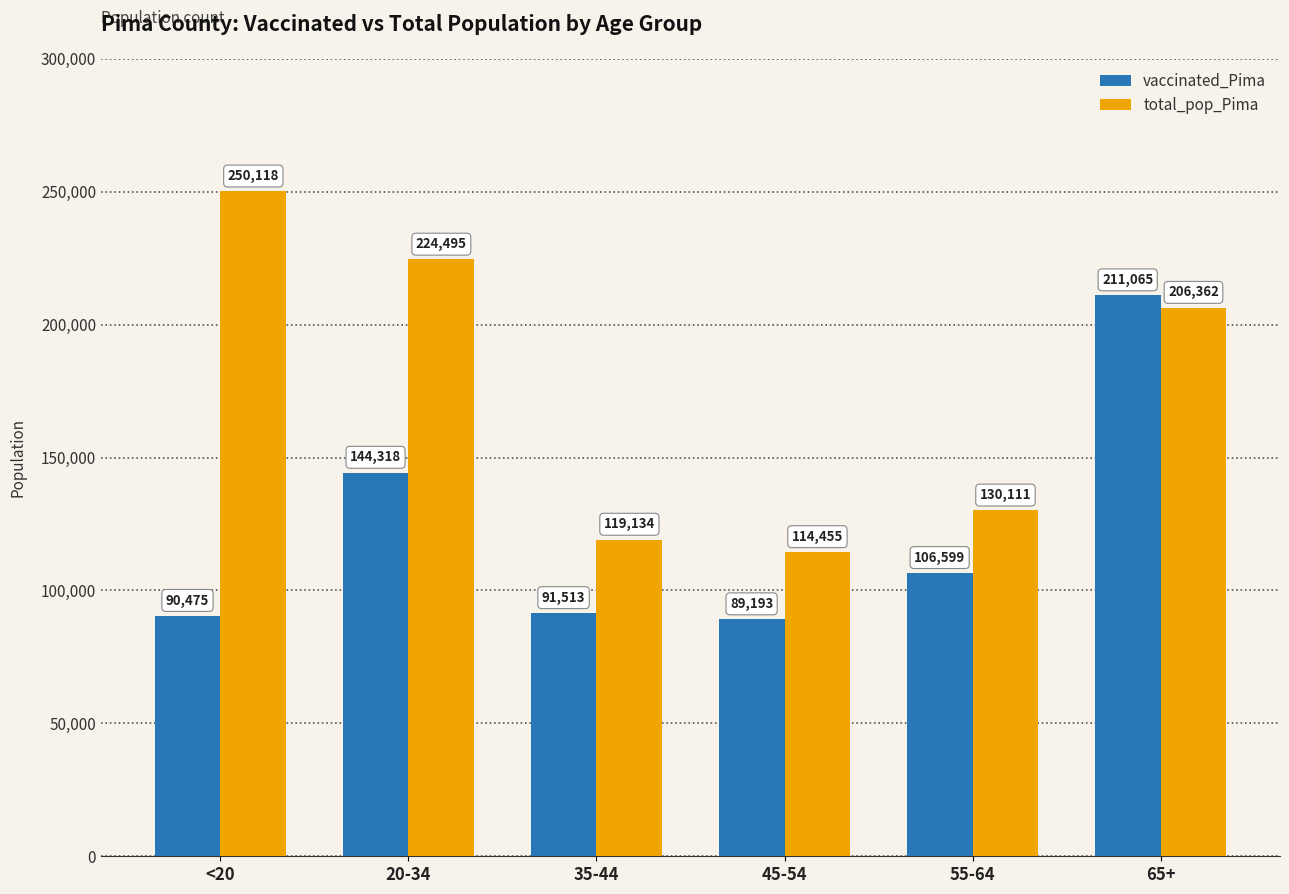

Which series has the largest total across all categories?

total_pop_Pima